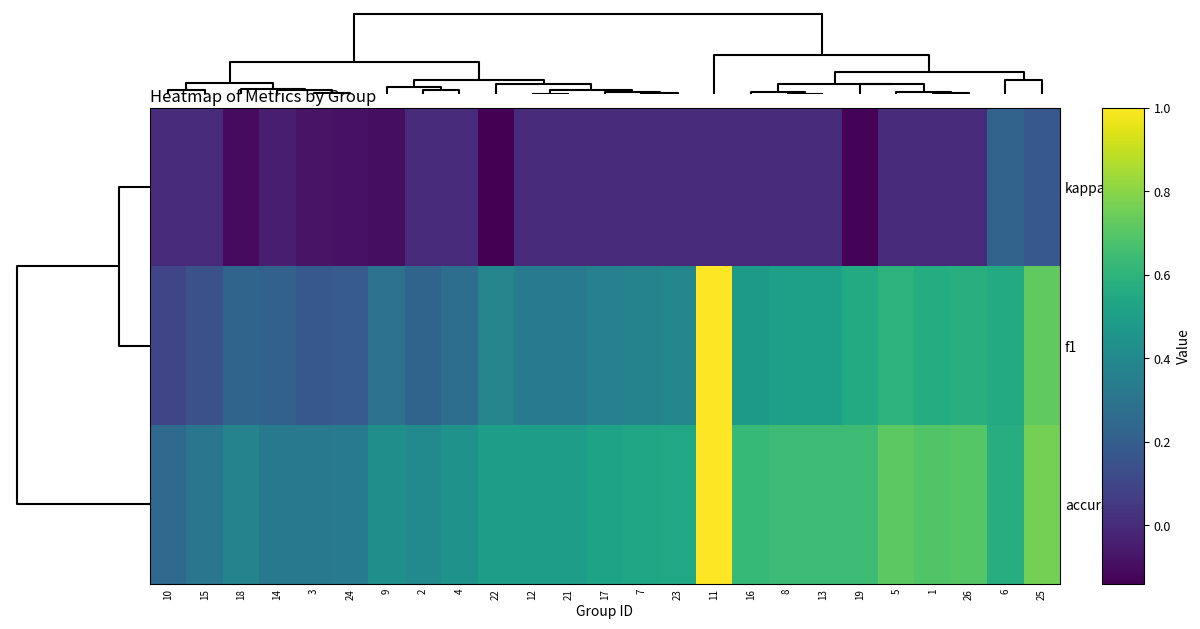

At 9, list the series in order from largest to smallest.

accuracy, f1, kappa